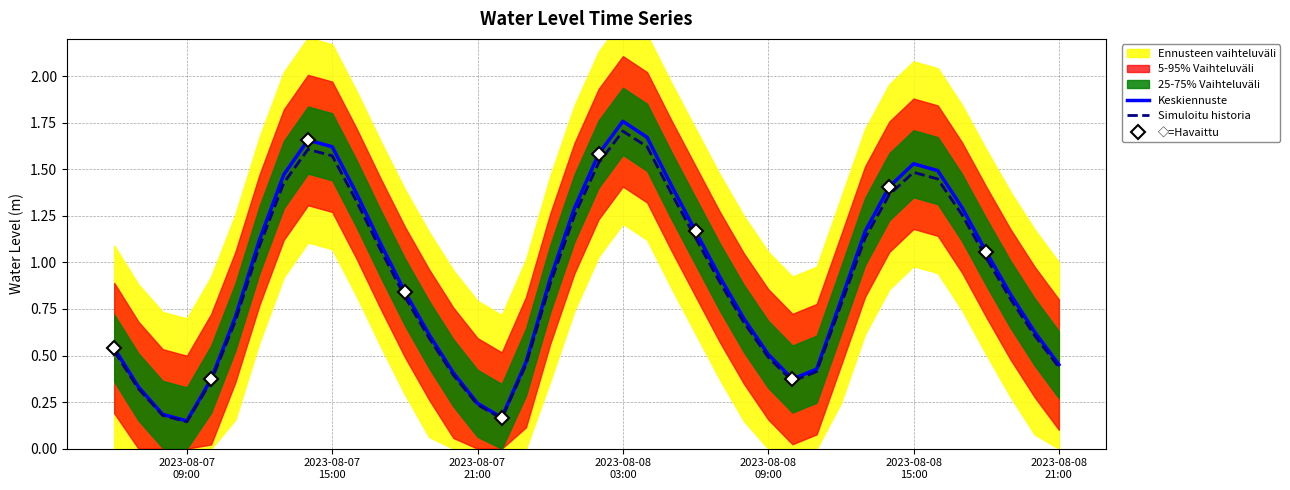

What is the difference between the values at 2023-08-07 11:00:00 and 2023-08-08 03:00:00?

1.1